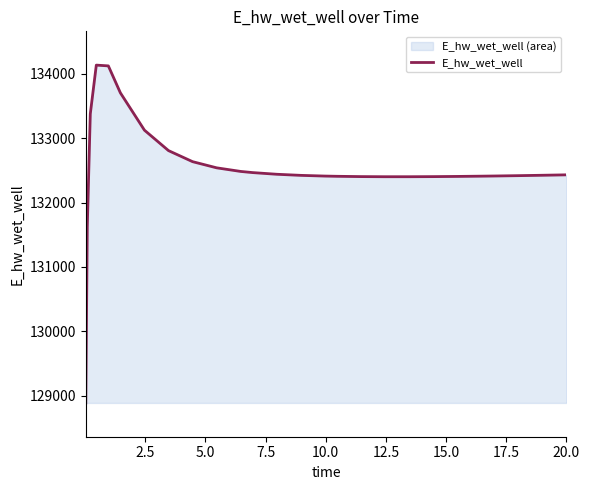

What is the value of the 9th point from the left?

132635.1